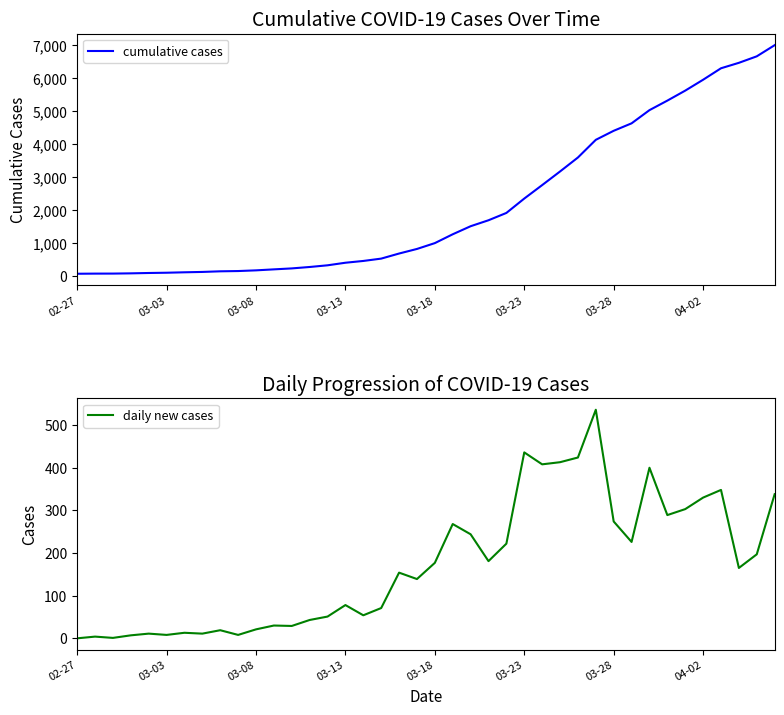

Between 12 and 25, which series saw the biggest shift?

cumulative cases